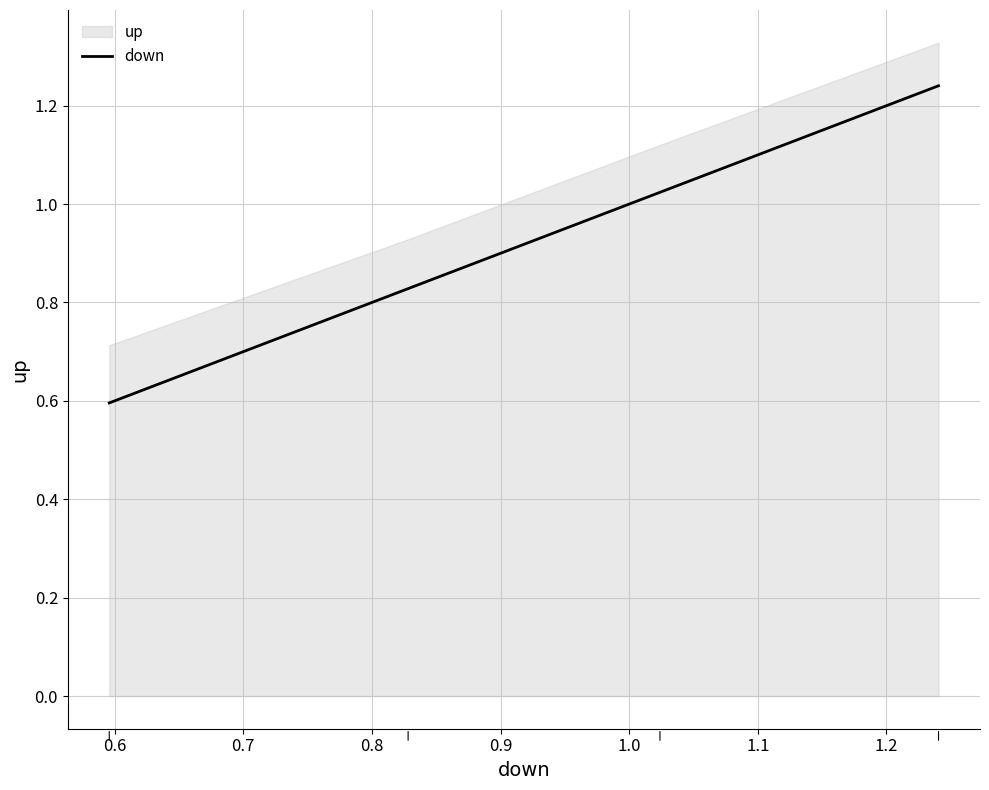

True or false: down has more than 1 interior local peaks.

False